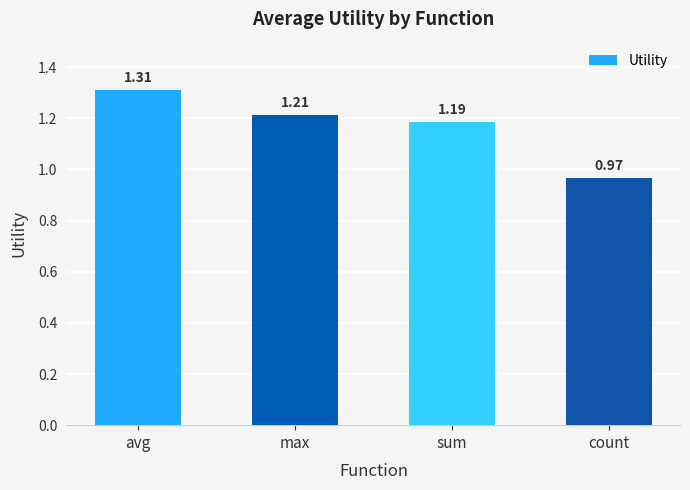

Rank the categories by value from lowest to highest.

count, sum, max, avg